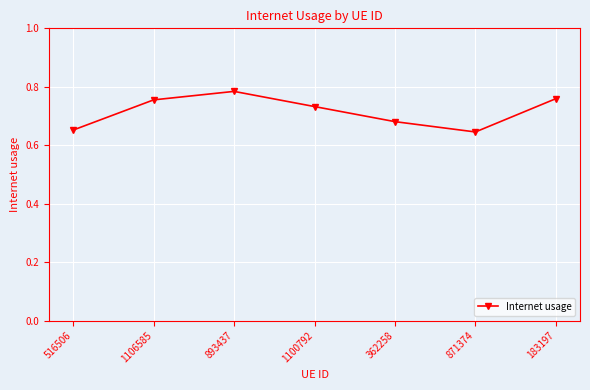

True or false: the data shows 1.2 at 183197.

False